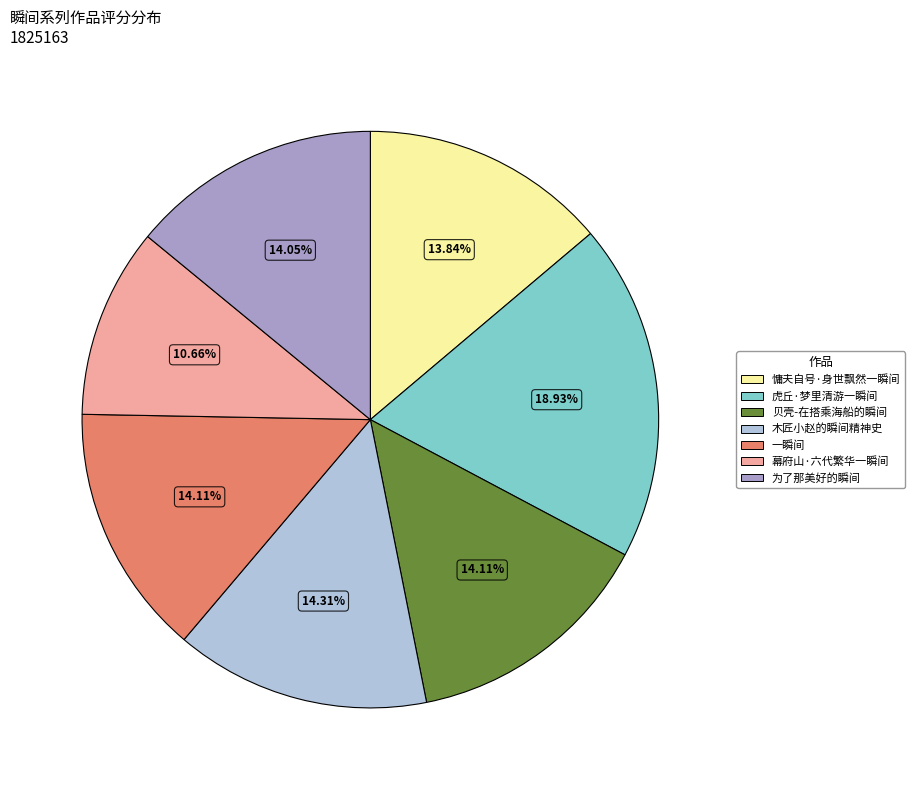

Does any single category account for the majority?

No